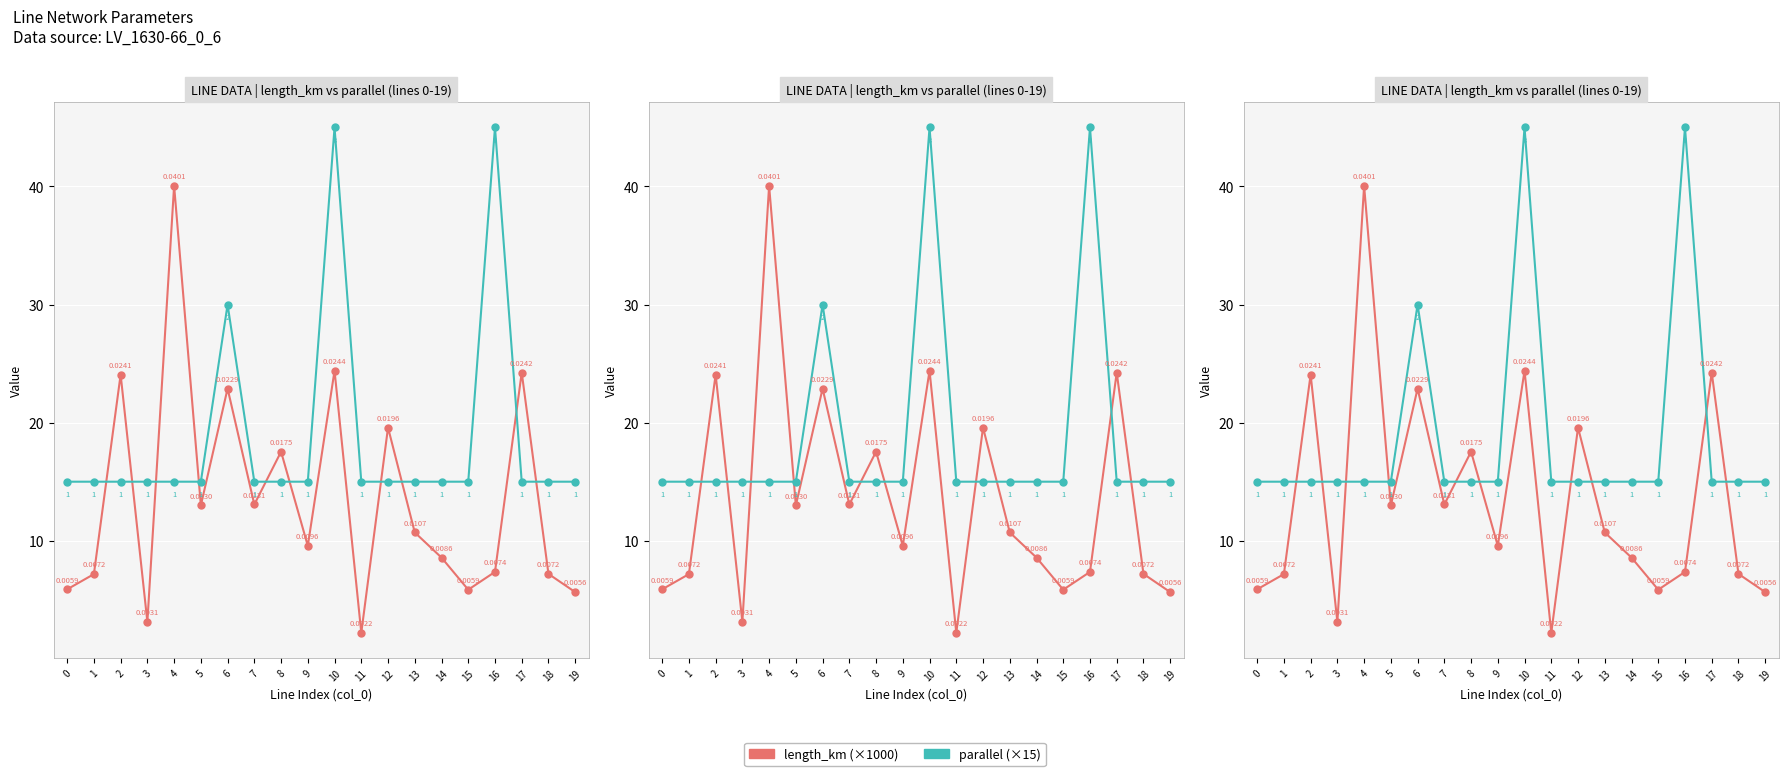

Reading left to right, extract all data points from this chart.

length_km (×1000): 5.9	7.2	24.1	3.1	40.1	13.0	22.9	13.1	17.5	9.6	24.4	2.2	19.6	10.7	8.6	5.9	7.4	24.2	7.2	5.6
parallel (×15): 15.0	15.0	15.0	15.0	15.0	15.0	30.0	15.0	15.0	15.0	45.0	15.0	15.0	15.0	15.0	15.0	45.0	15.0	15.0	15.0